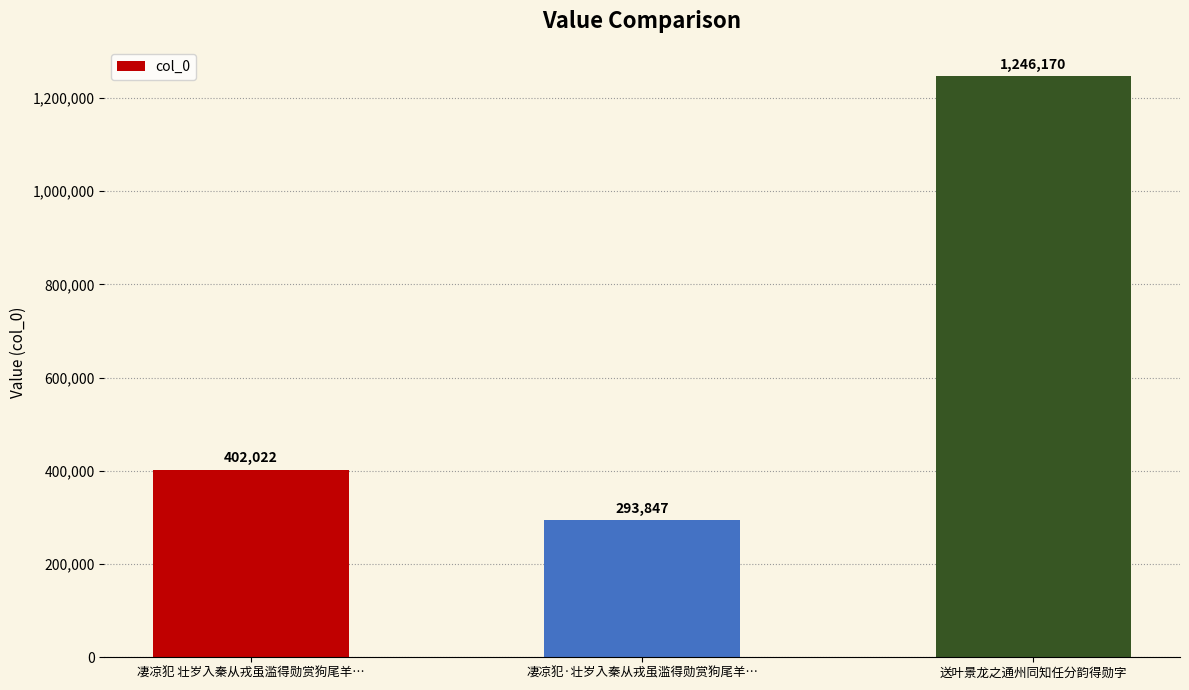

What is the sum of all values?

1942039